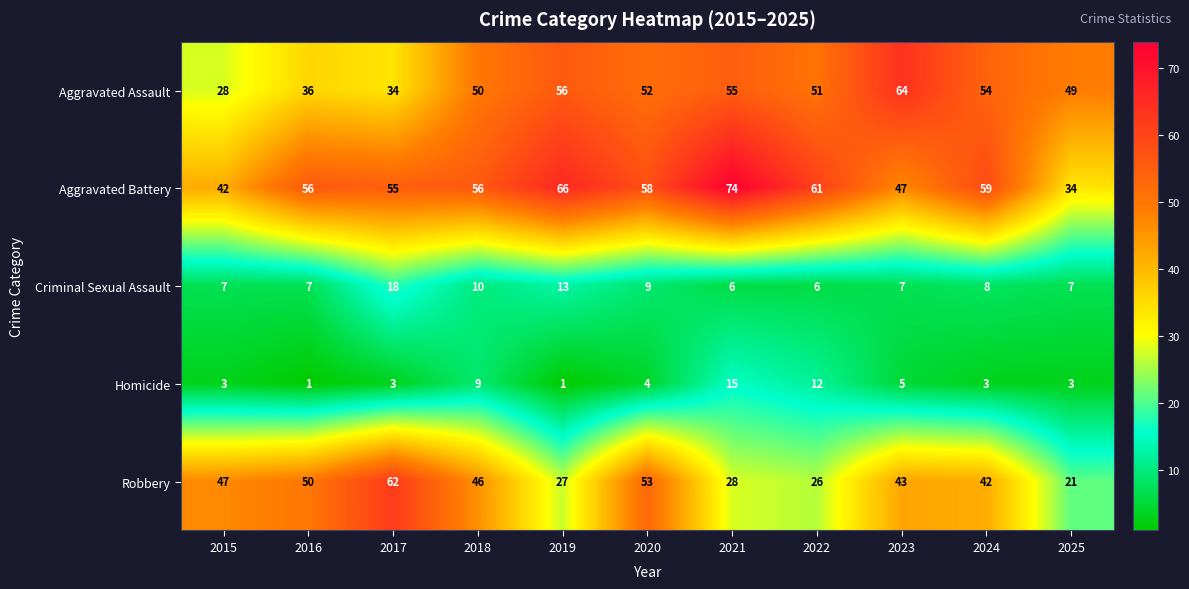

What is the difference between the maximum and minimum values in the Homicide series?

14